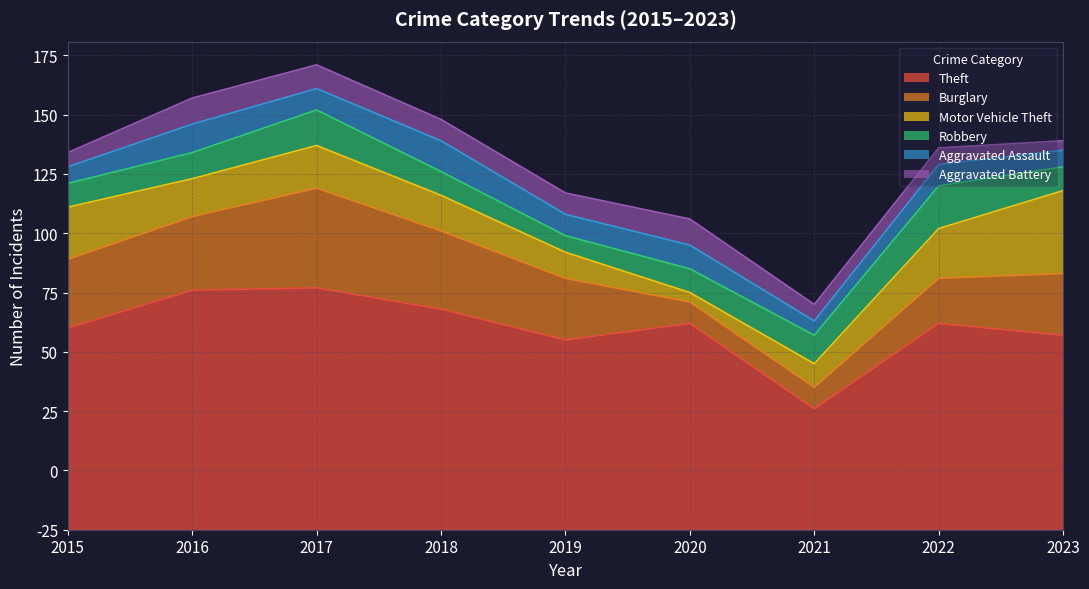

At which label does Theft reach its minimum?

2021